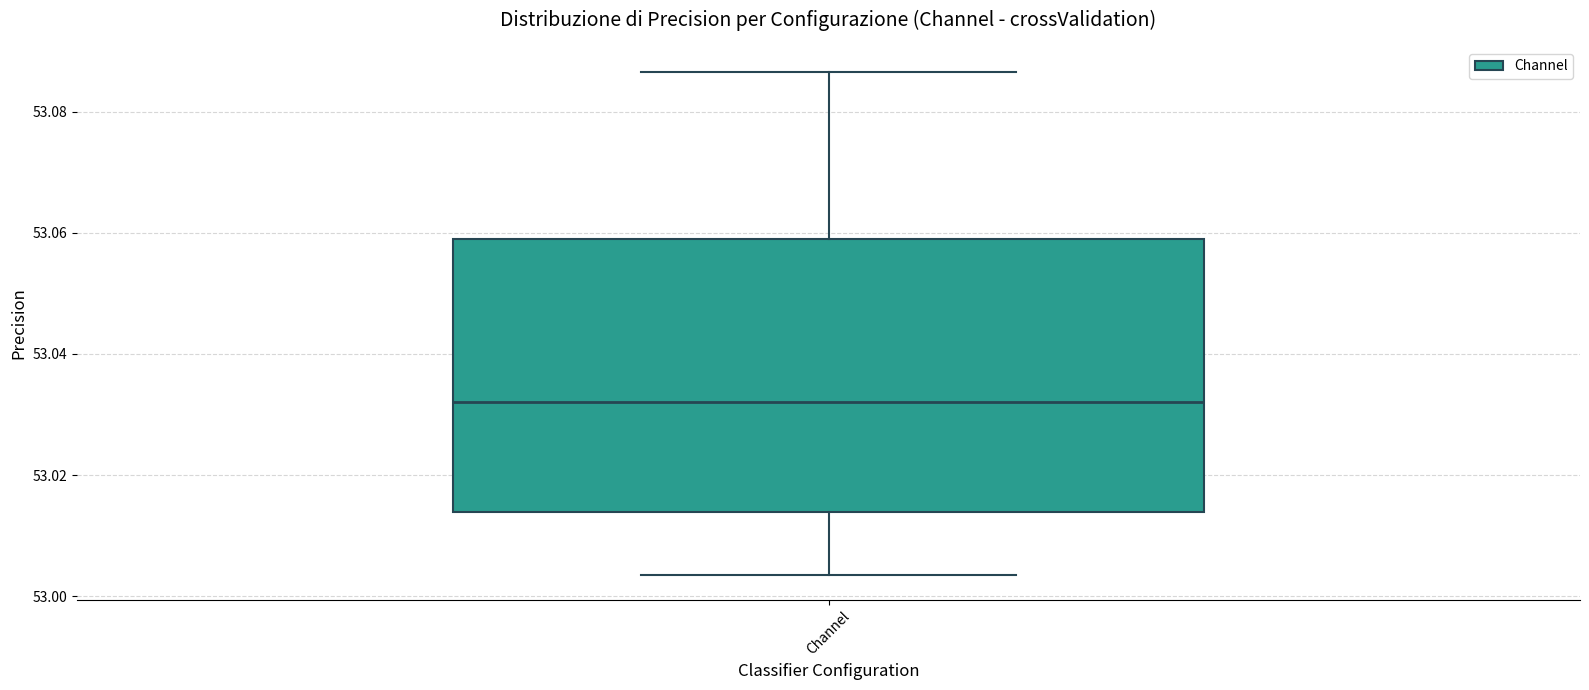

Read this box plot against the y-axis: the position of the median line, the range covered by the box, and the ends of both whiskers. The values are not printed on the chart, so give them approximately, as read against the axis.

median 53.032, box 53.014 to 53.058, whiskers 53.004 to 53.086